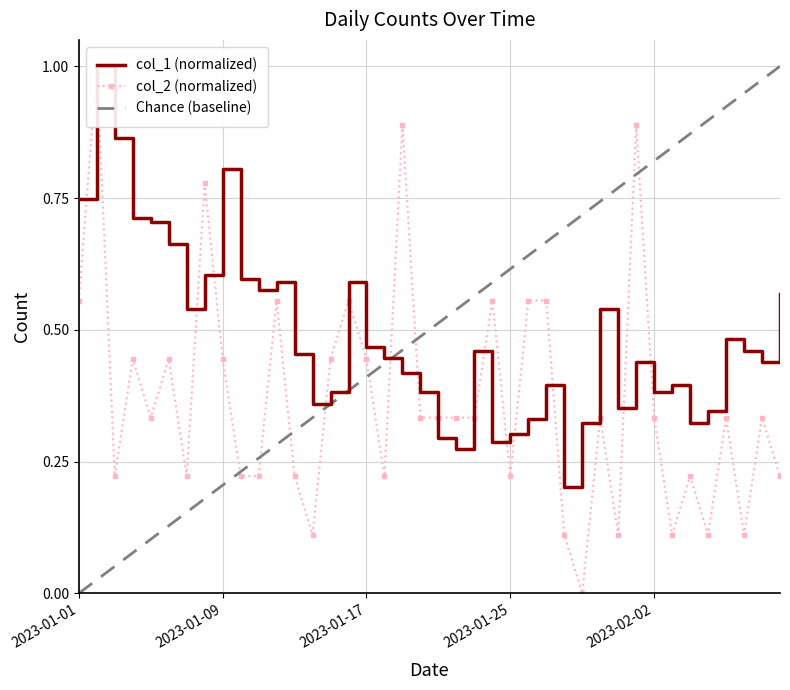

What is the difference between the col_2 values at 2023-02-06 and 2023-01-27?

0.2